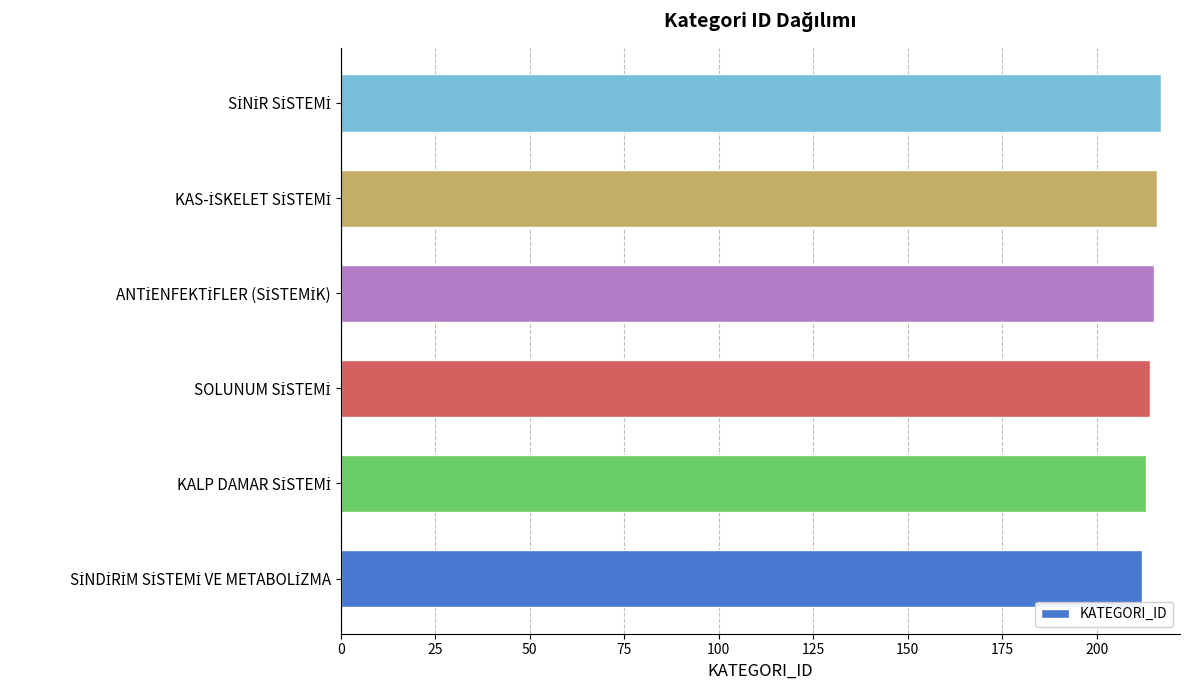

What is the difference between the maximum and minimum values?

5